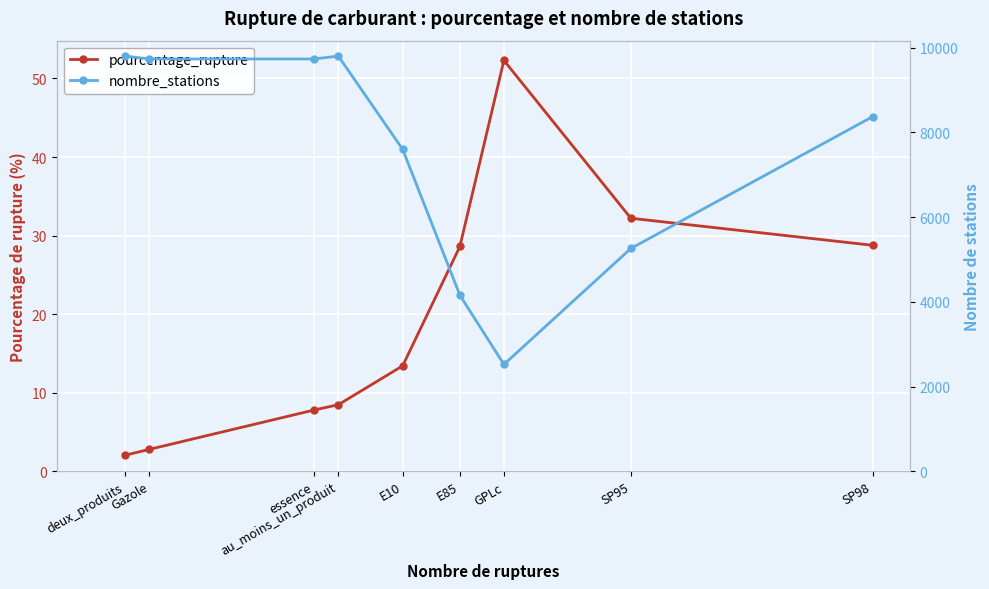

What is the greatest value displayed?

9803.0